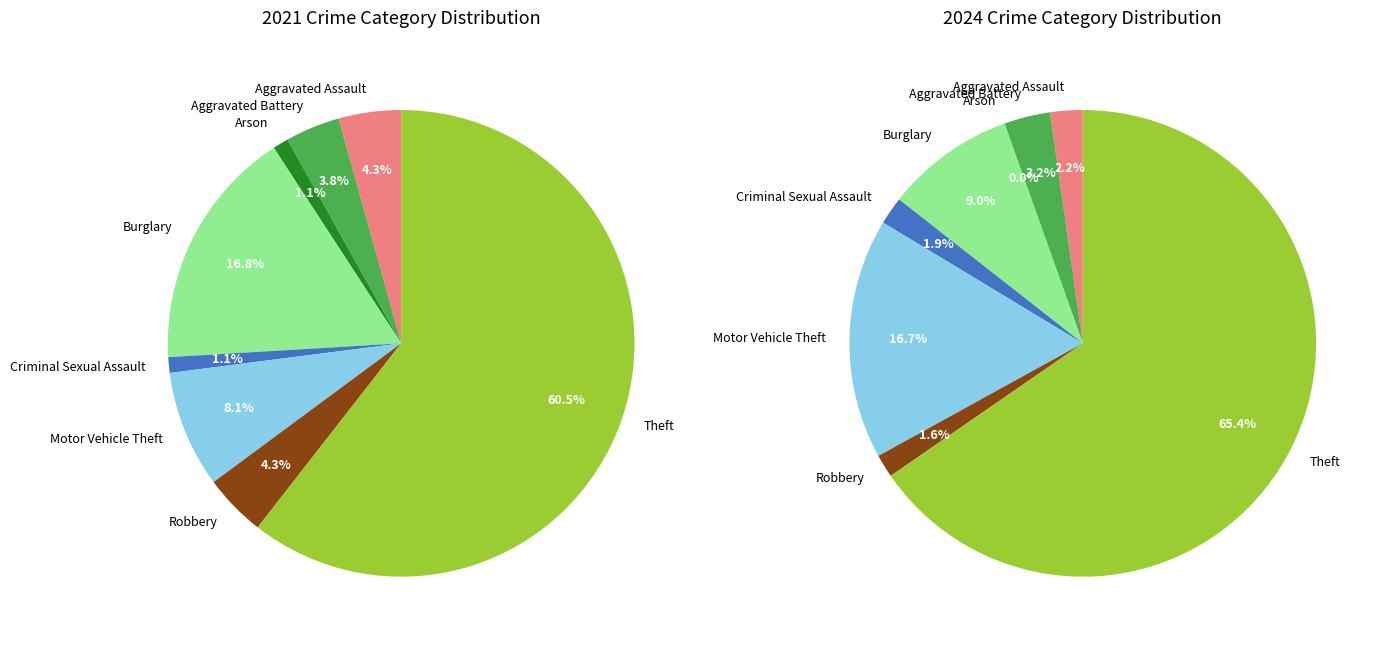

What percentage is the 3 slice, to the nearest percent?

17%